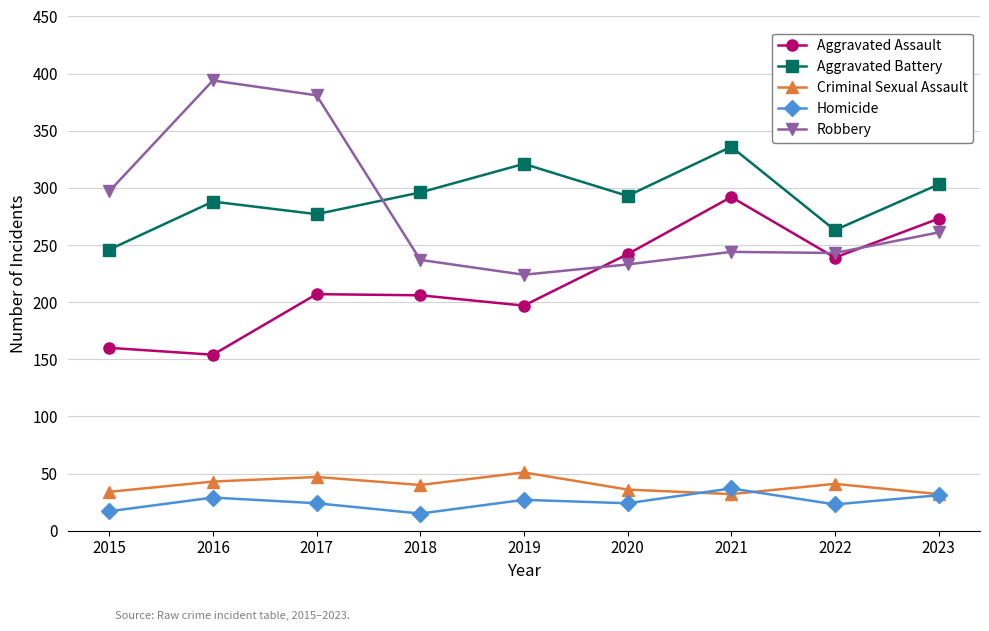

What is the value of the Aggravated Battery point at the 7th from the left?

336